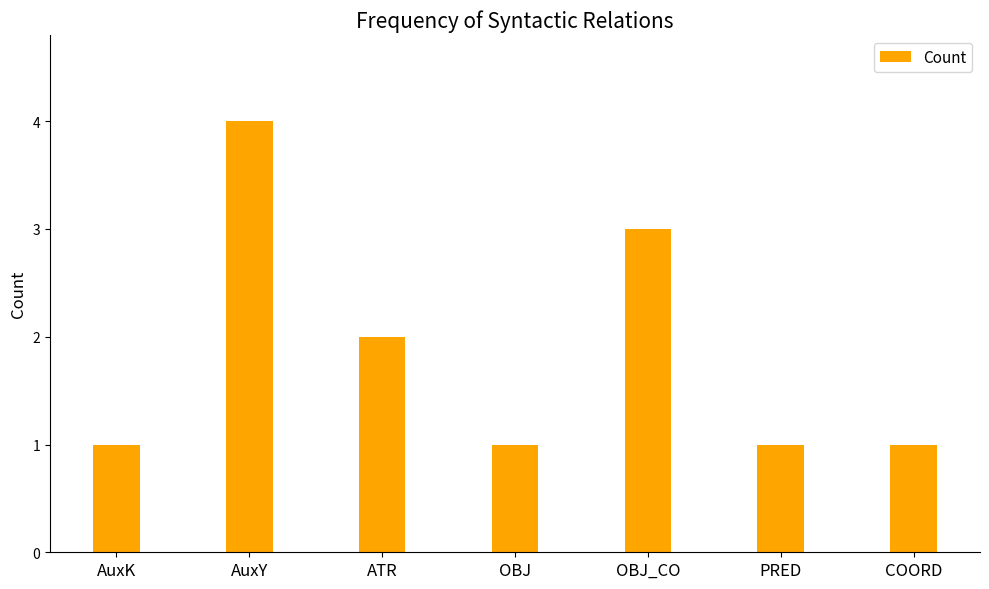

What is the approximate value at AuxY?

4